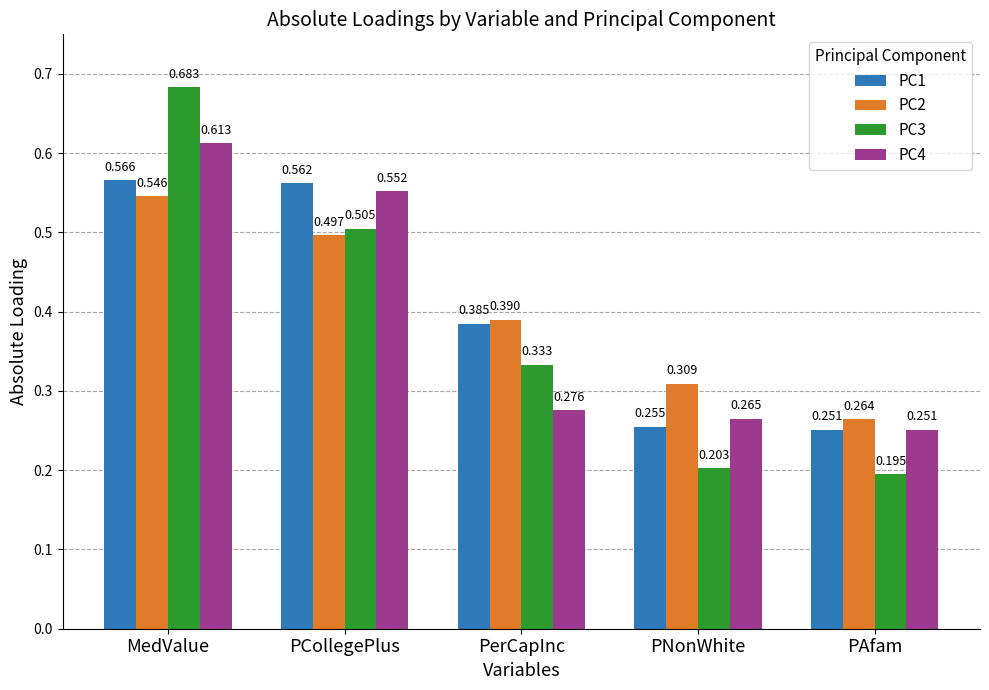

What are all the series names shown in the legend?

PC1, PC2, PC3, PC4